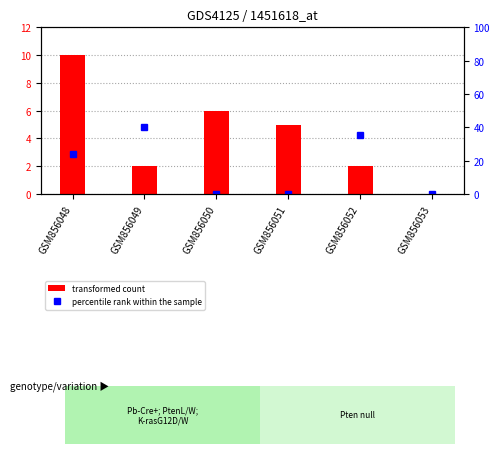

What are all the series names shown in the legend?

transformed count, percentile rank within the sample